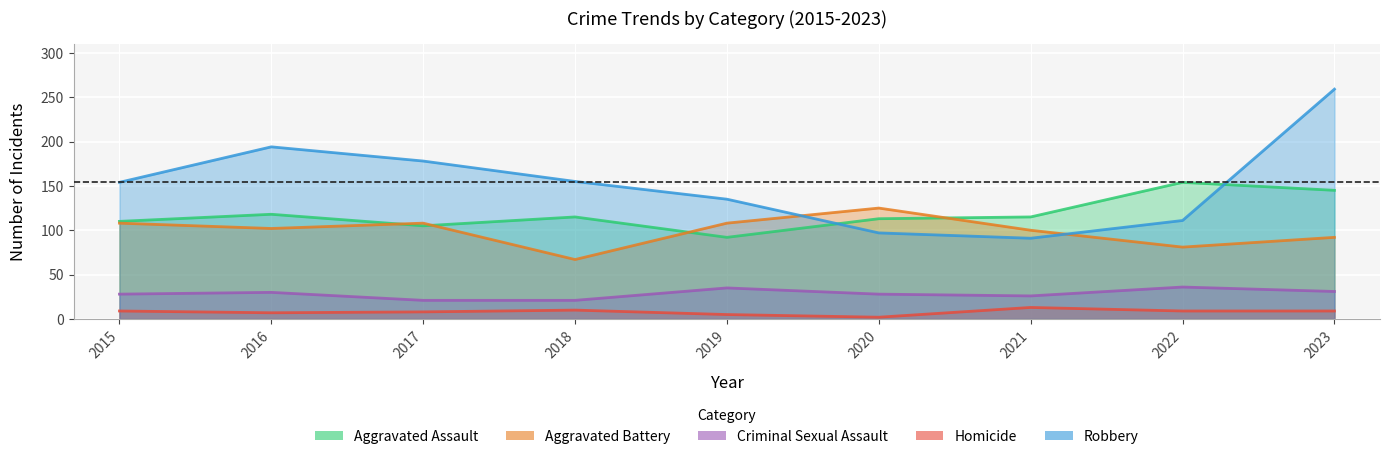

Where is Criminal Sexual Assault nearest to the value 28?

2015